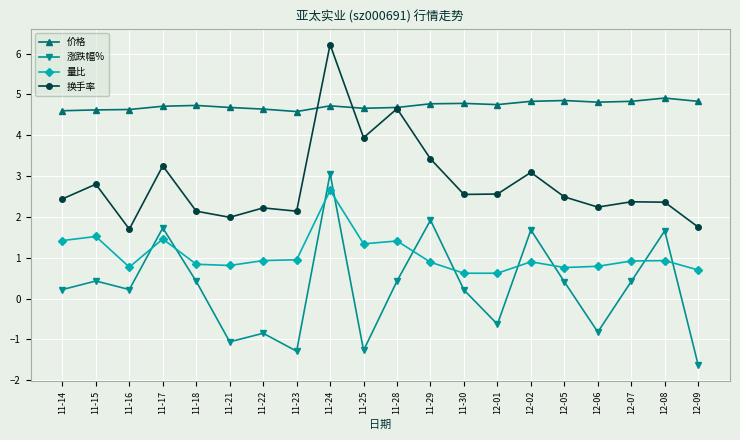

Which series has the largest range (max minus min)?

涨跌幅%